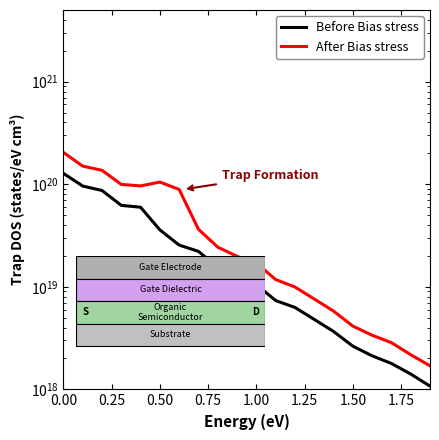

What is the average value of the After Bias stress series?

51405249321496297472